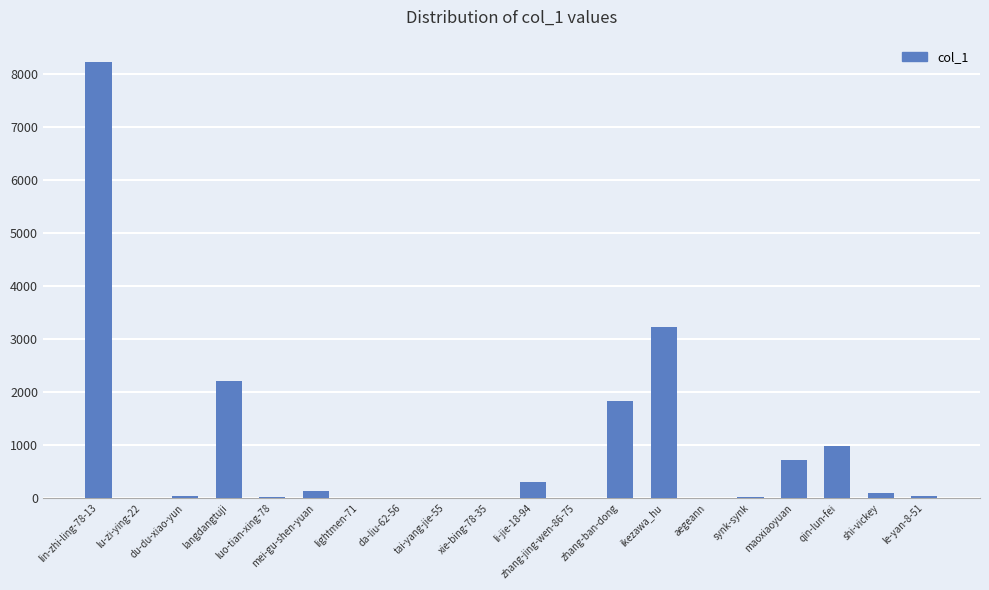

What is the approximate value at lightmen-71?

13